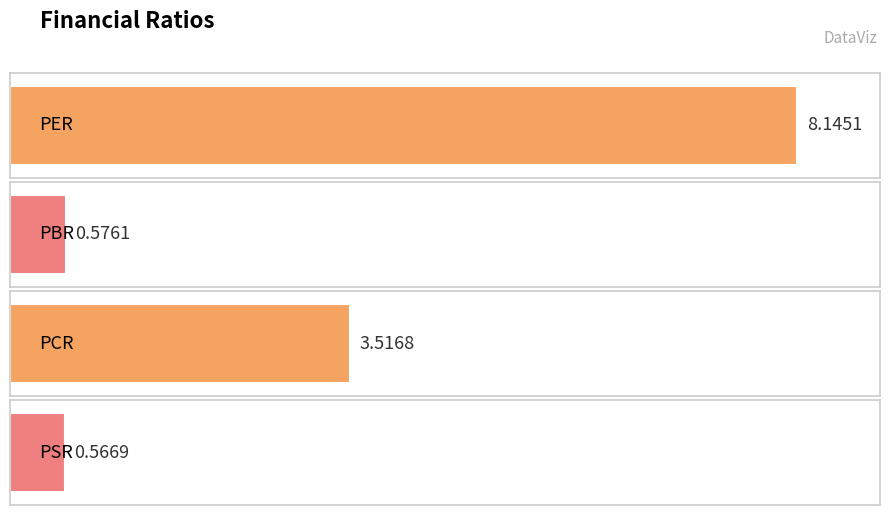

Does the chart contain stacked bars?

No